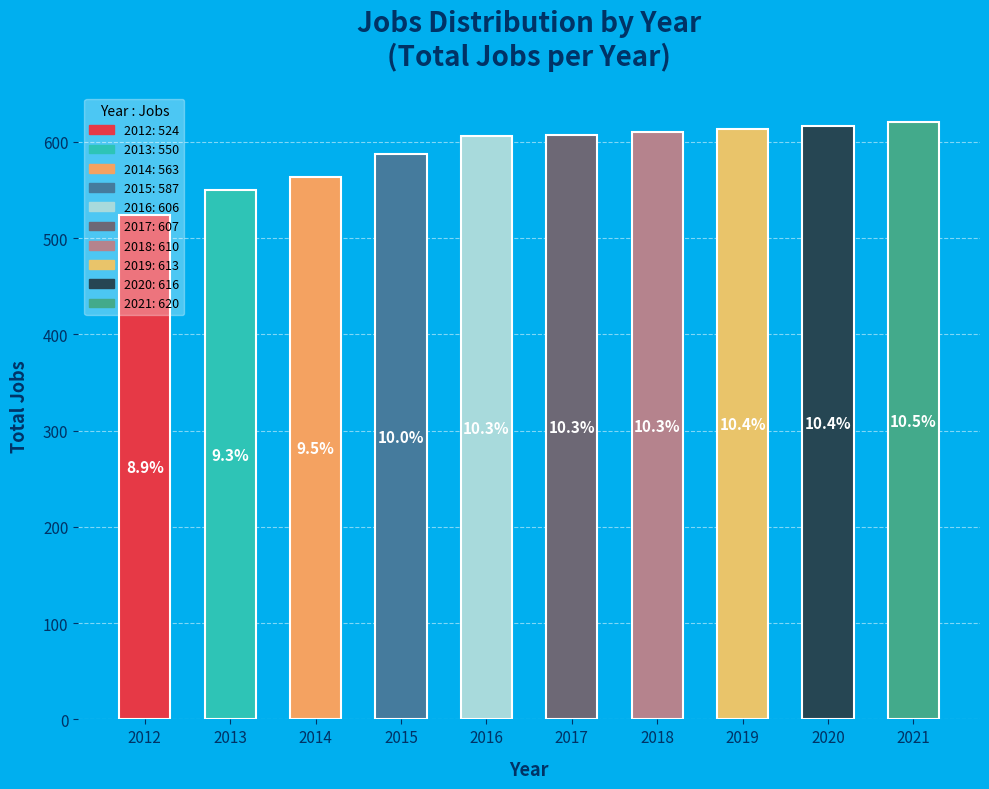

Are the bars horizontal?

No